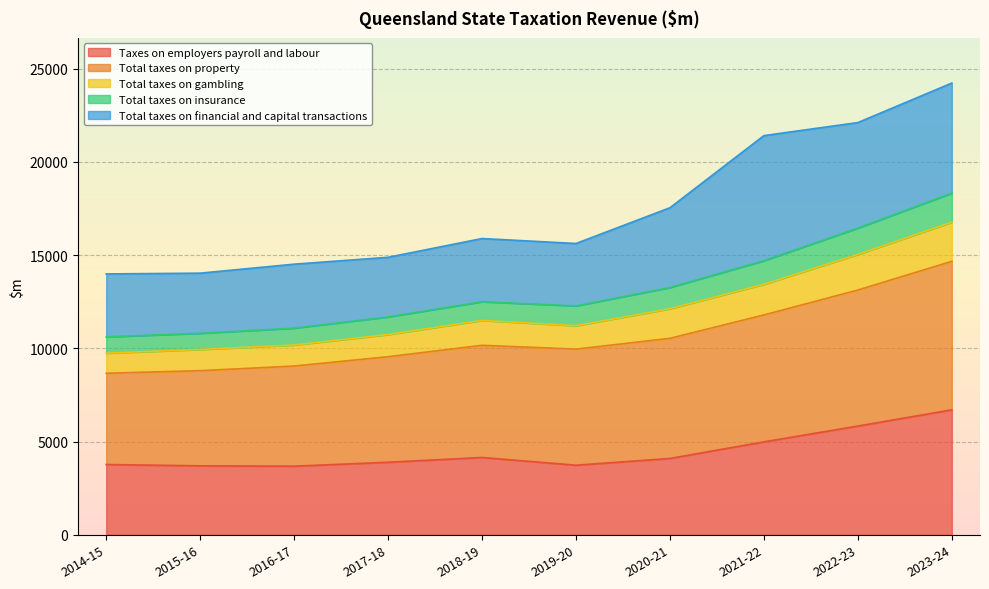

Which category has the highest value in the Taxes on employers payroll and labour series?

2023-24